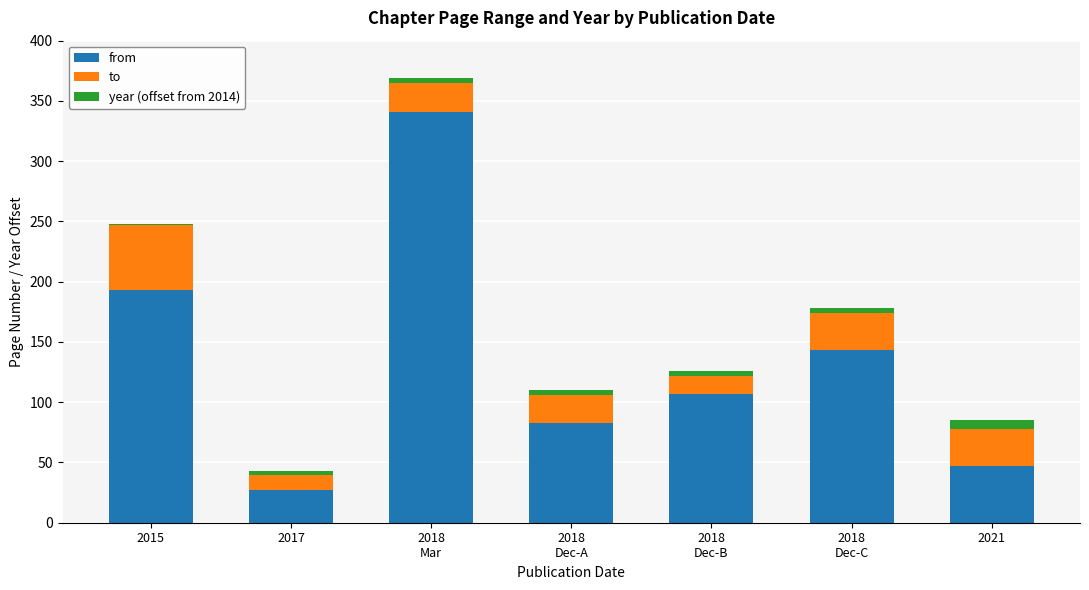

The from series shows 311 at 2015. True or false?

False